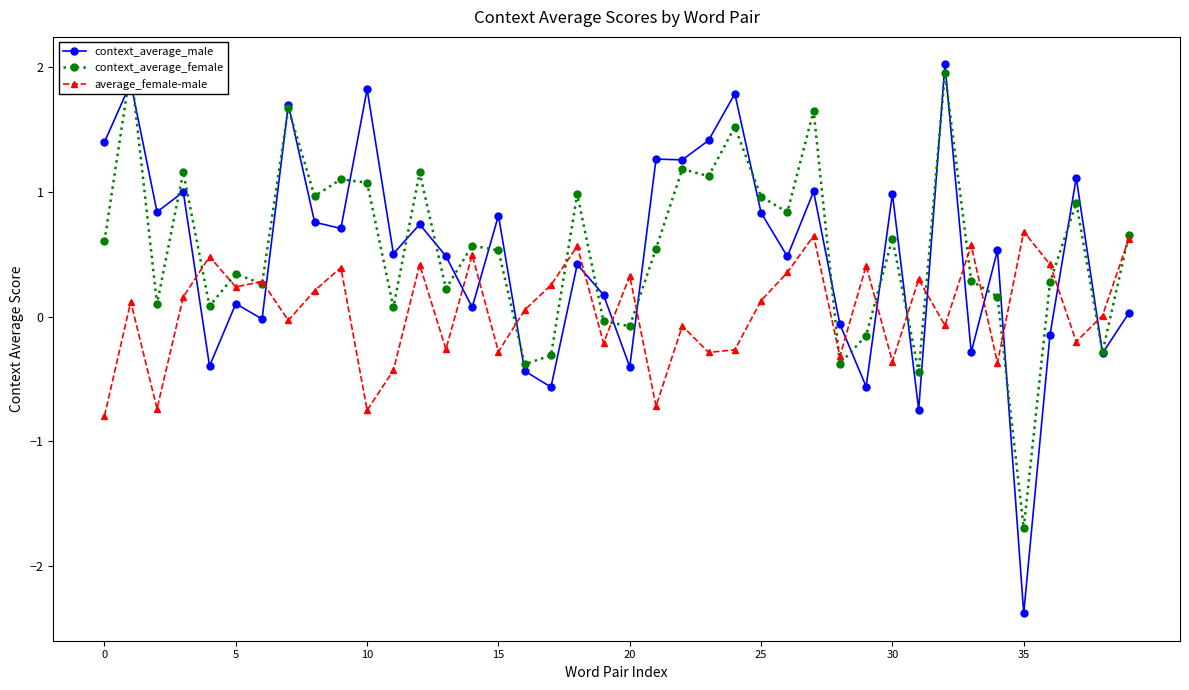

The value of average_female-male at 20 is 0.3. True or false?

True